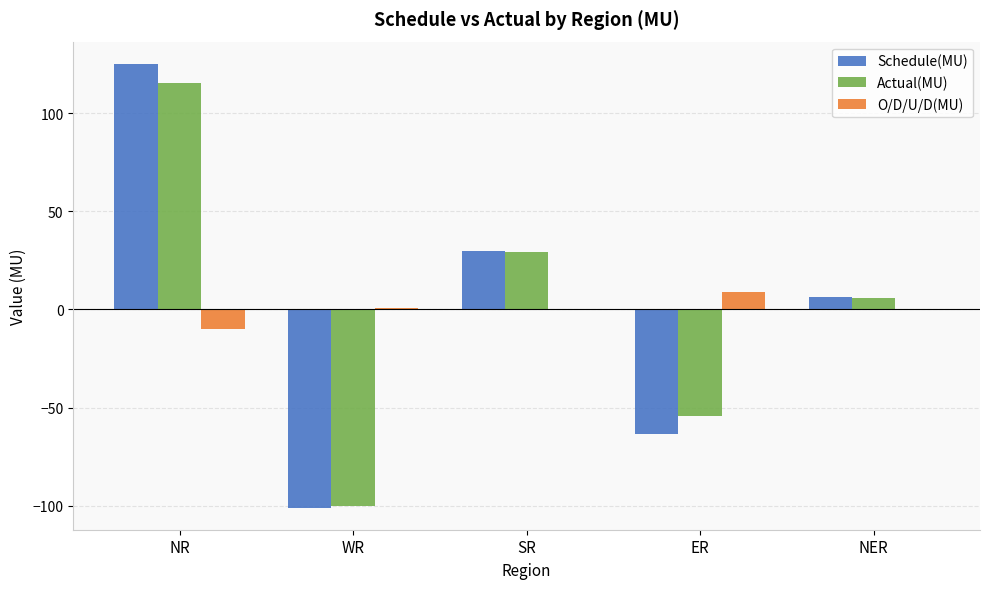

At which category is the sum across all series the highest?

NR